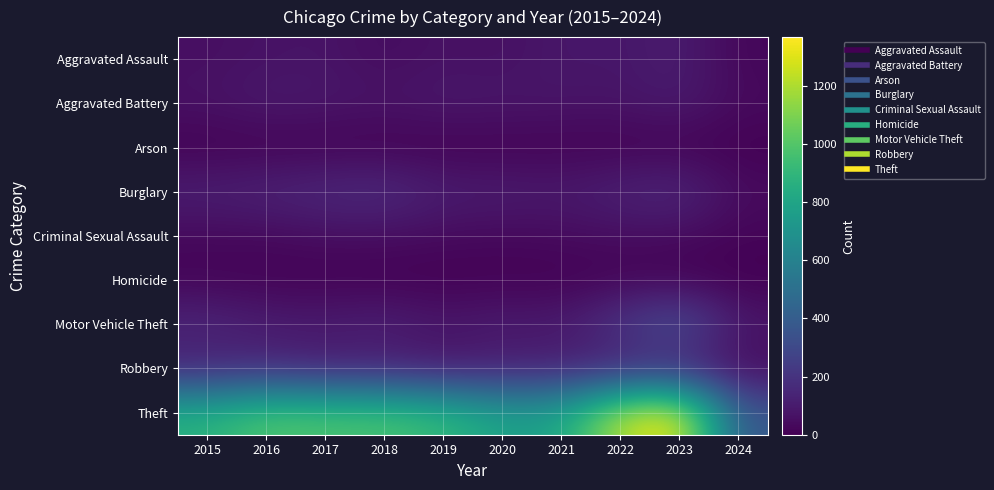

Reading left to right, transcribe all the data shown in this chart.

Aggravated Assault: 2015=54	2016=66	2017=72	2018=43	2019=65	2020=56	2021=86	2022=78	2023=110	2024=22
Aggravated Battery: 2015=64	2016=93	2017=83	2018=70	2019=88	2020=82	2021=75	2022=71	2023=102	2024=35
Arson: 2015=2	2016=2	2017=1	2018=3	2019=2	2020=4	2021=8	2022=4	2023=2	2024=1
Burglary: 2015=121	2016=139	2017=162	2018=176	2019=110	2020=110	2021=95	2022=132	2023=161	2024=42
Criminal Sexual Assault: 2015=28	2016=28	2017=44	2018=43	2019=36	2020=27	2021=36	2022=43	2023=38	2024=14
Homicide: 2015=13	2016=8	2017=5	2018=2	2019=0	2020=6	2021=2	2022=10	2023=3	2024=0
Motor Vehicle Theft: 2015=152	2016=110	2017=104	2018=127	2019=84	2020=109	2021=96	2022=219	2023=364	2024=85
Robbery: 2015=117	2016=144	2017=105	2018=107	2019=75	2020=102	2021=105	2022=108	2023=114	2024=35
Theft: 2015=874	2016=999	2017=979	2018=977	2019=914	2020=782	2021=791	2022=1235	2023=1368	2024=364